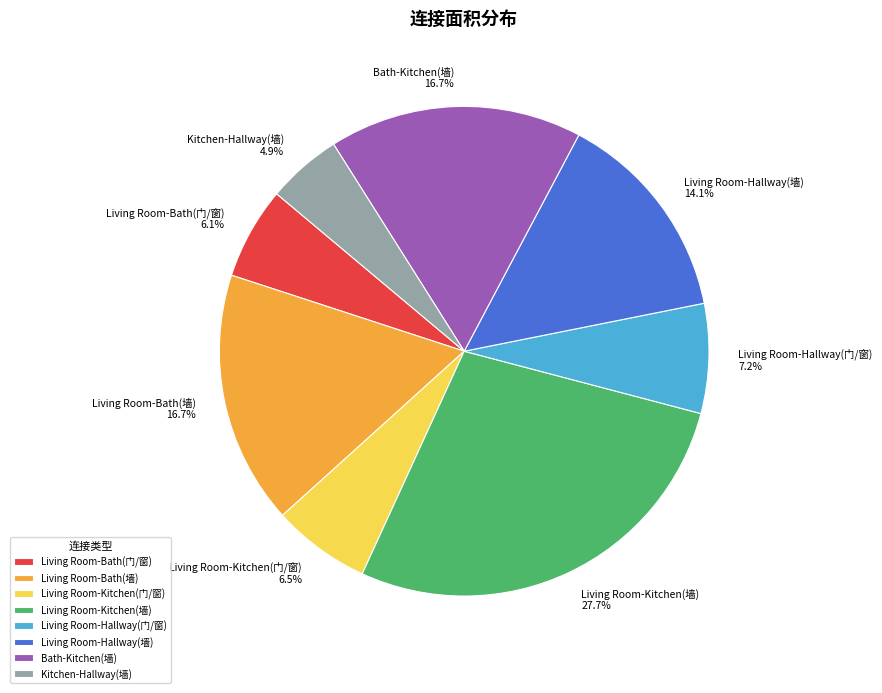

Is the sum of Living Room-Hallway(墙) and Bath-Kitchen(墙) greater than half?

No